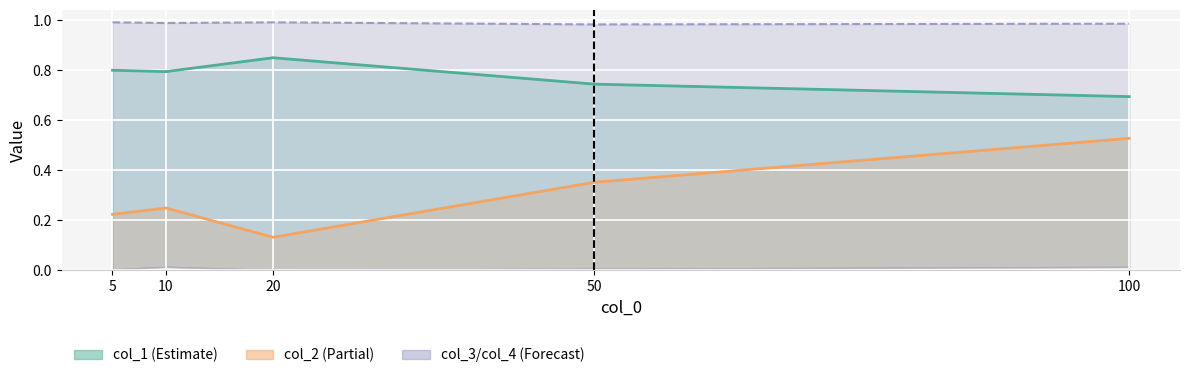

How many series are shown in this chart?

3